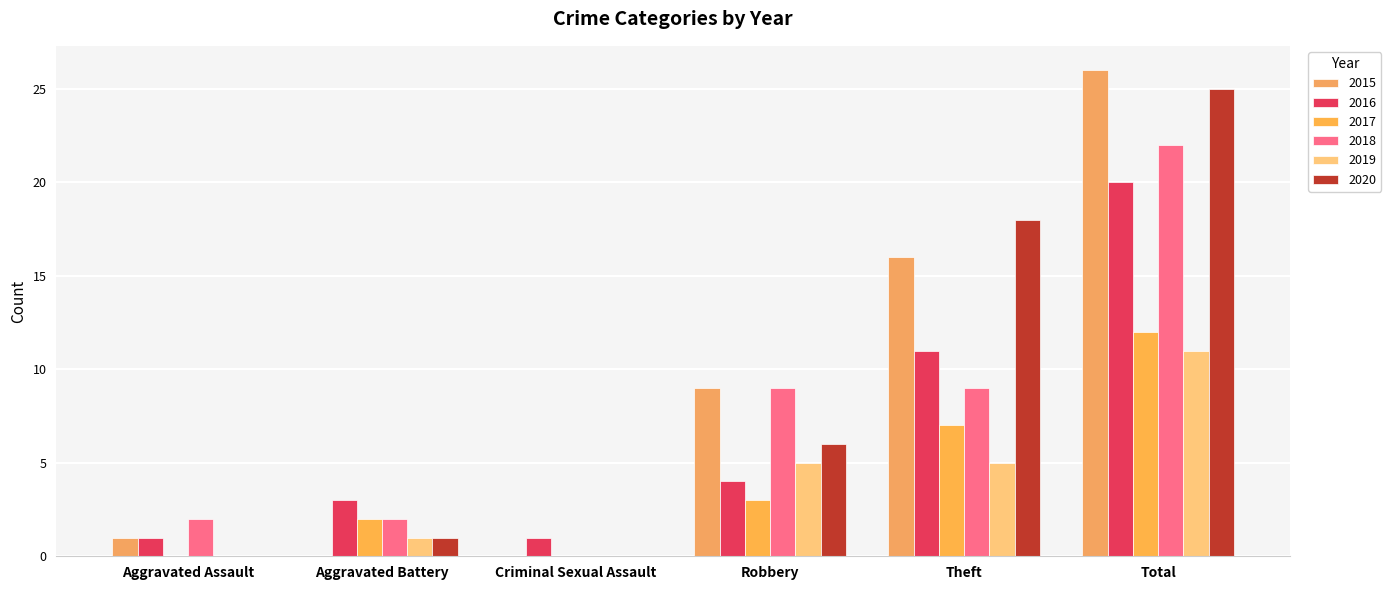

Which category has the lowest value in the 2018 series?

Criminal Sexual Assault